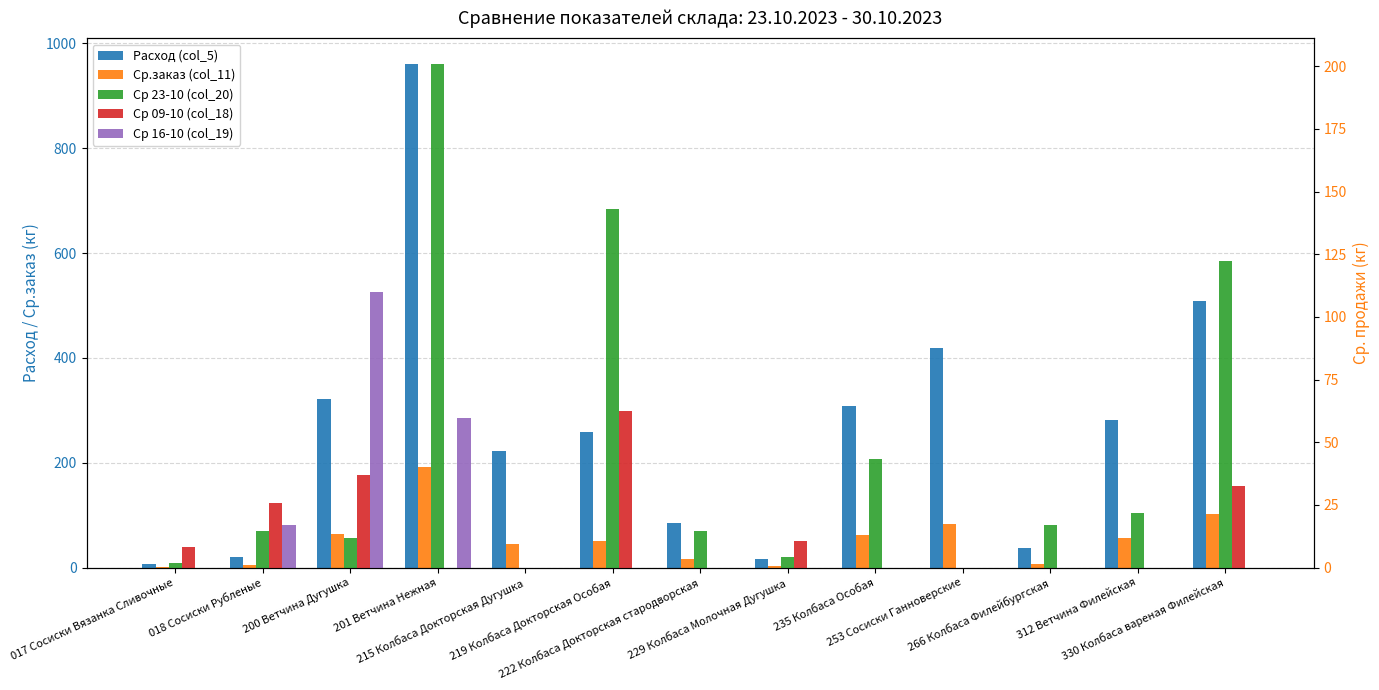

What are all the series names shown in the legend?

Расход (col_5), Ср.заказ (col_11), Ср 23-10 (col_20), Ср 09-10 (col_18), Ср 16-10 (col_19)